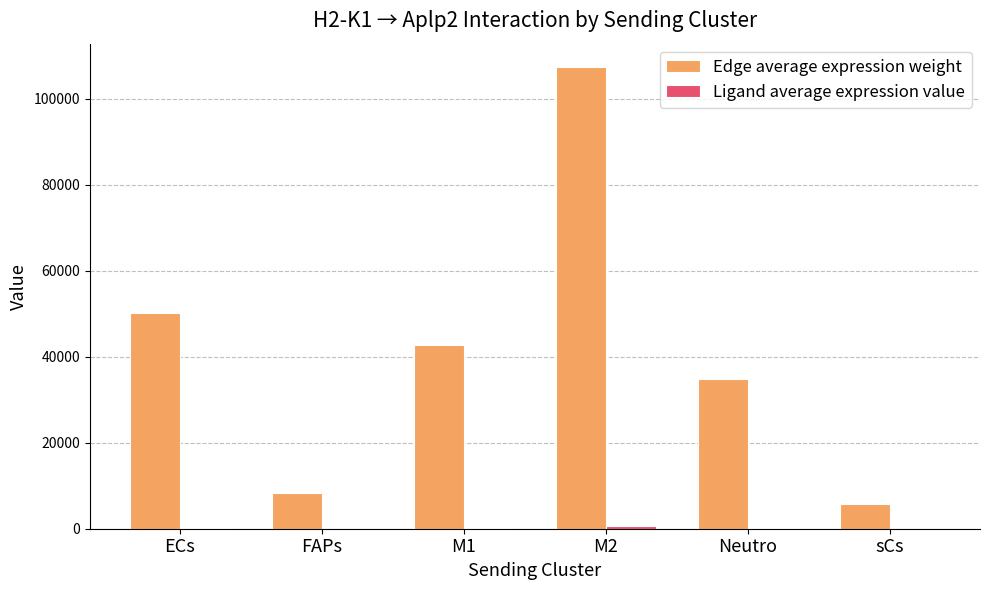

What is the maximum value shown in the chart?

107449.0